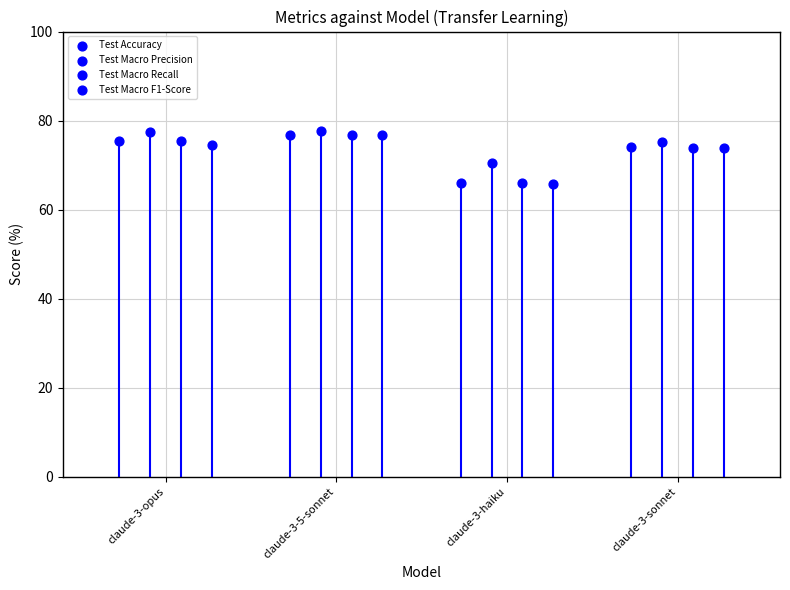

Which series contains the highest Y value?

Test Macro Precision